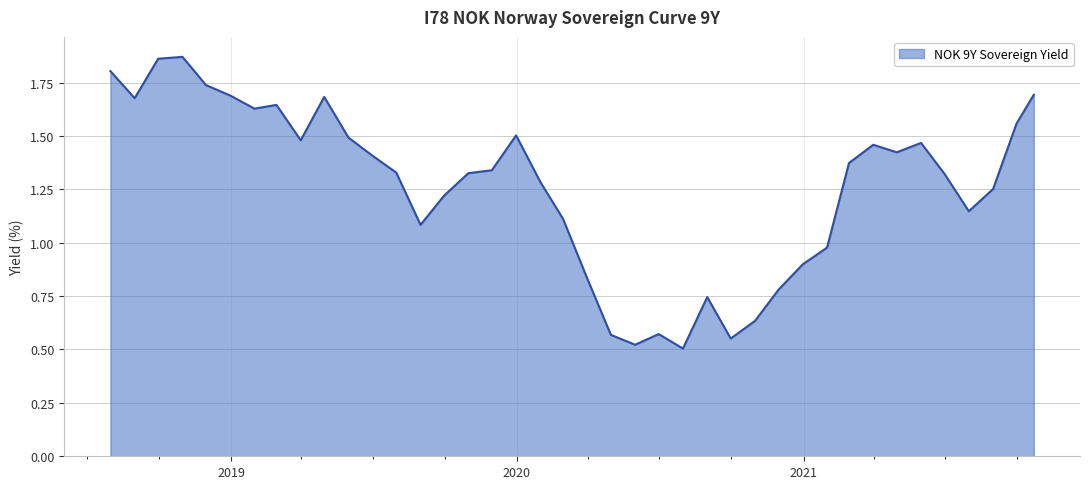

What is the sum of all values?

50.4